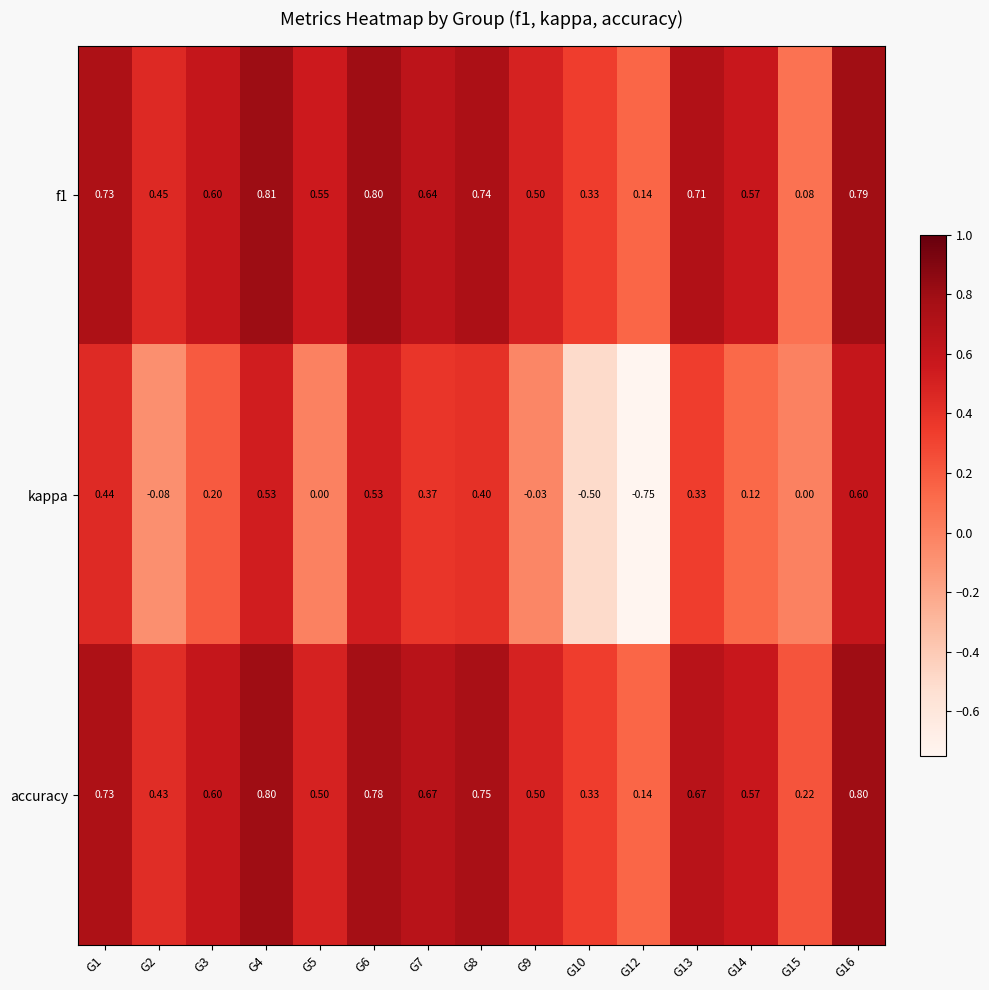

Which series changed the most between G14 and G16?

kappa